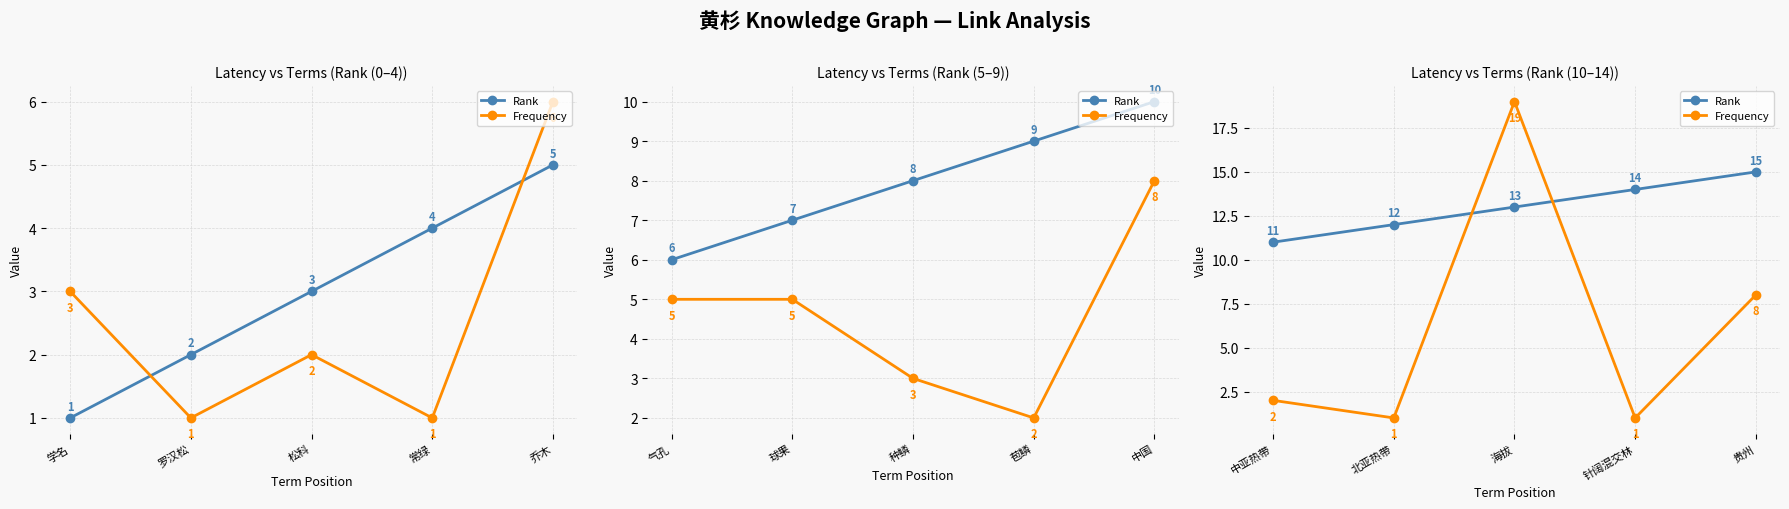

Count the number of data series in this chart.

2